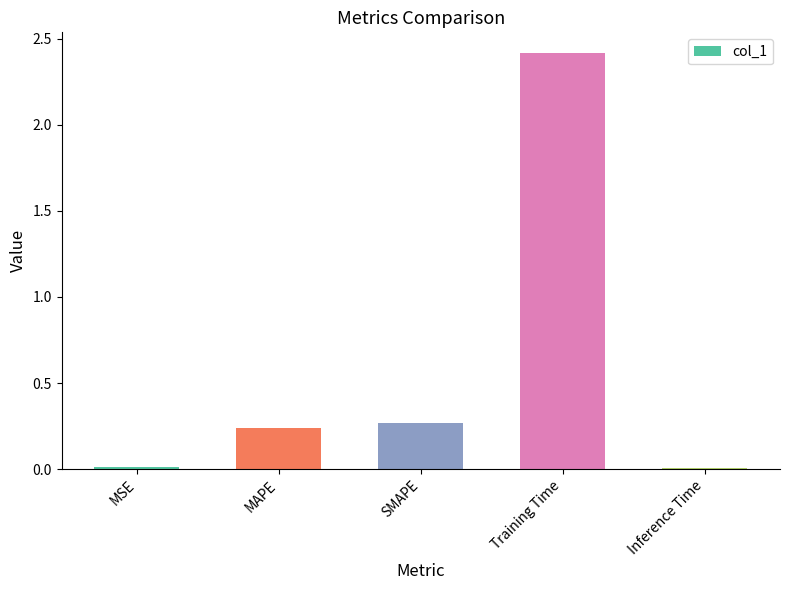

The value at MSE is 0.0. True or false?

True